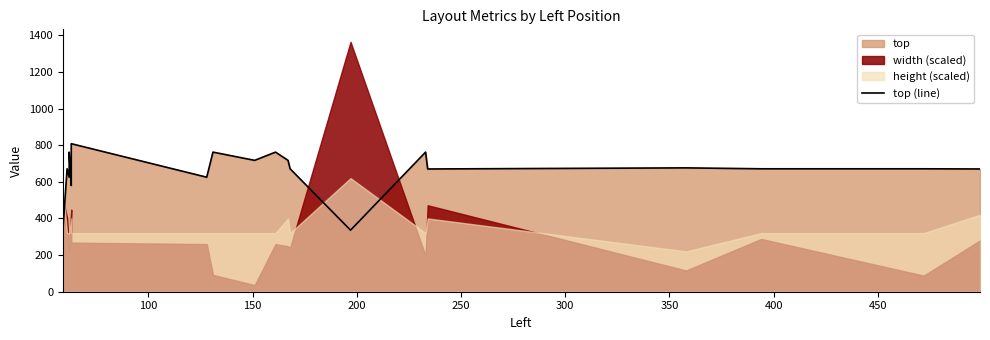

Count the number of categories in the chart.

20